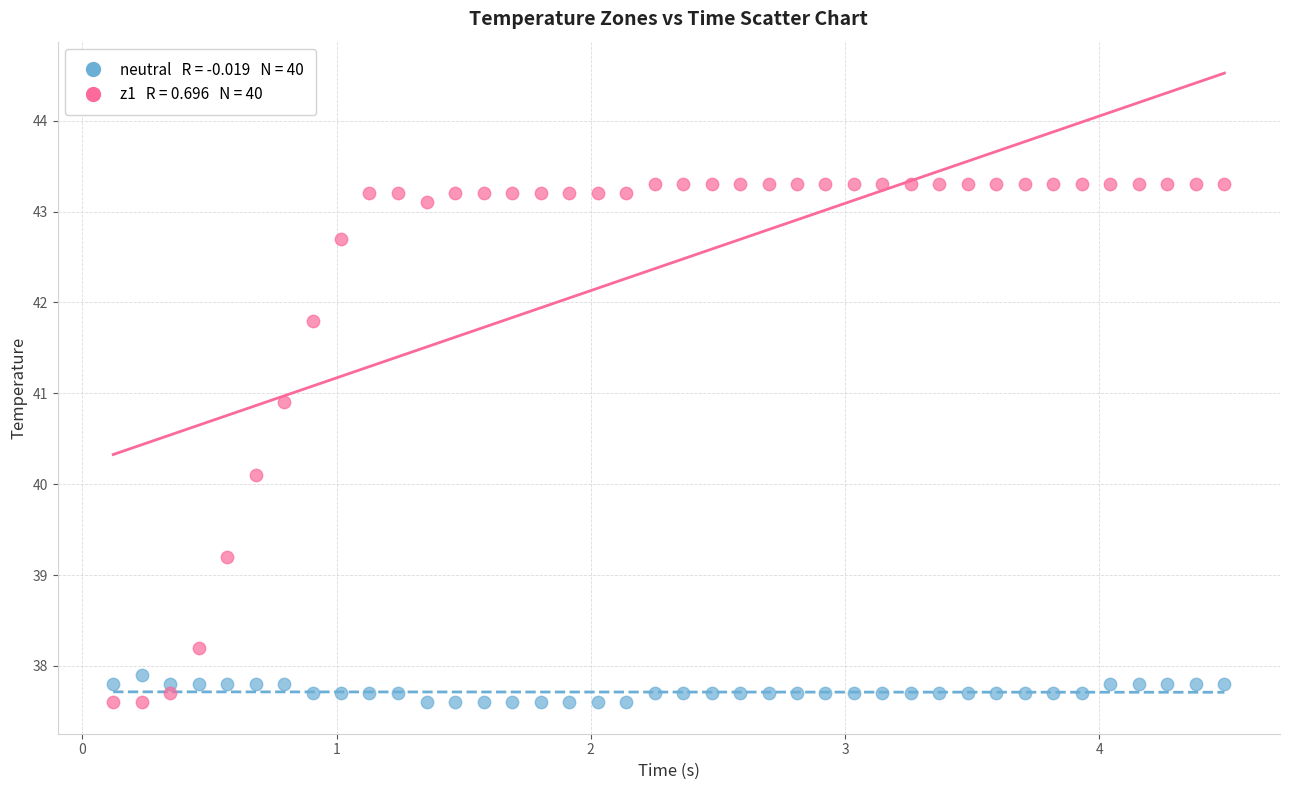

Across all data points, what is the range of X values (max minus min)?

4.4